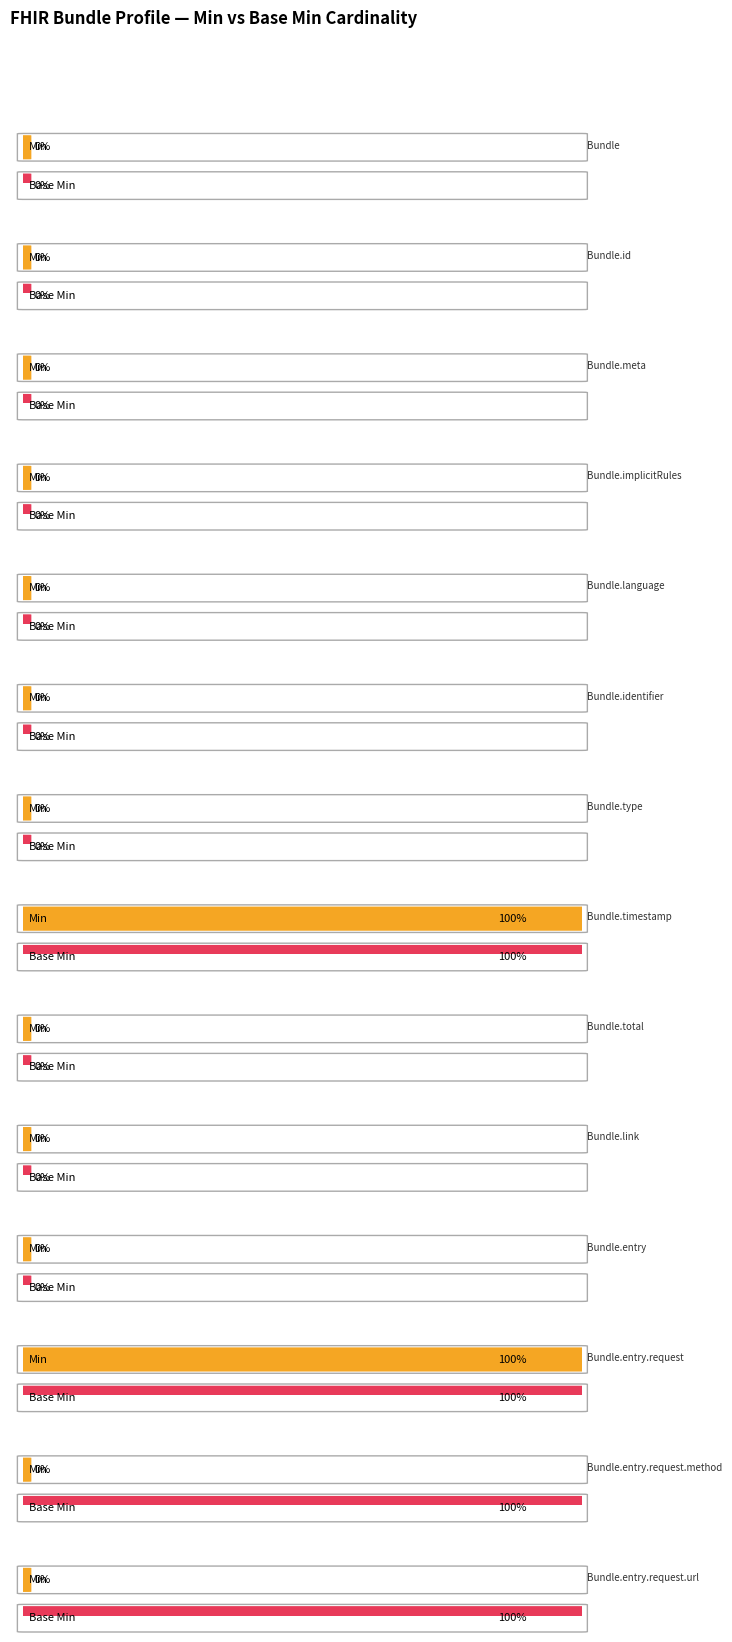

At which label does Min reach its peak?

Bundle.timestamp